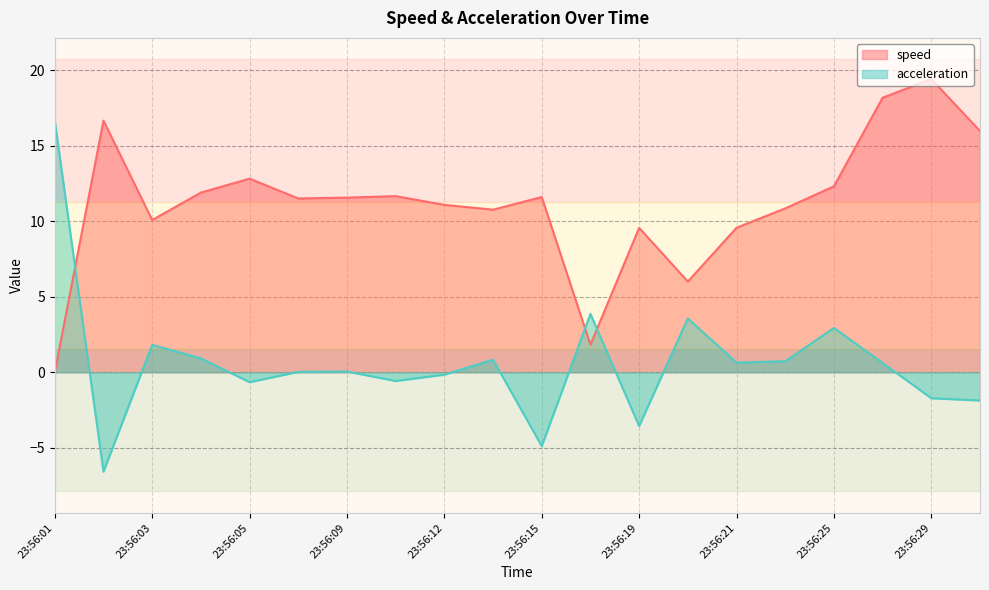

The value of speed at 23:56:11 is 11.7. True or false?

True